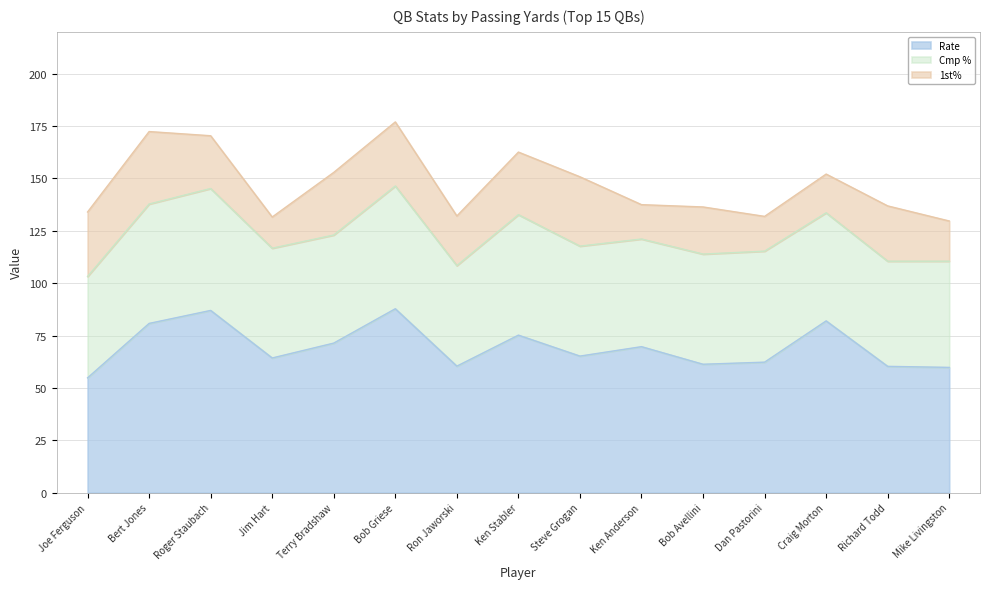

Where is the first local maximum for Cmp %?

Roger Staubach